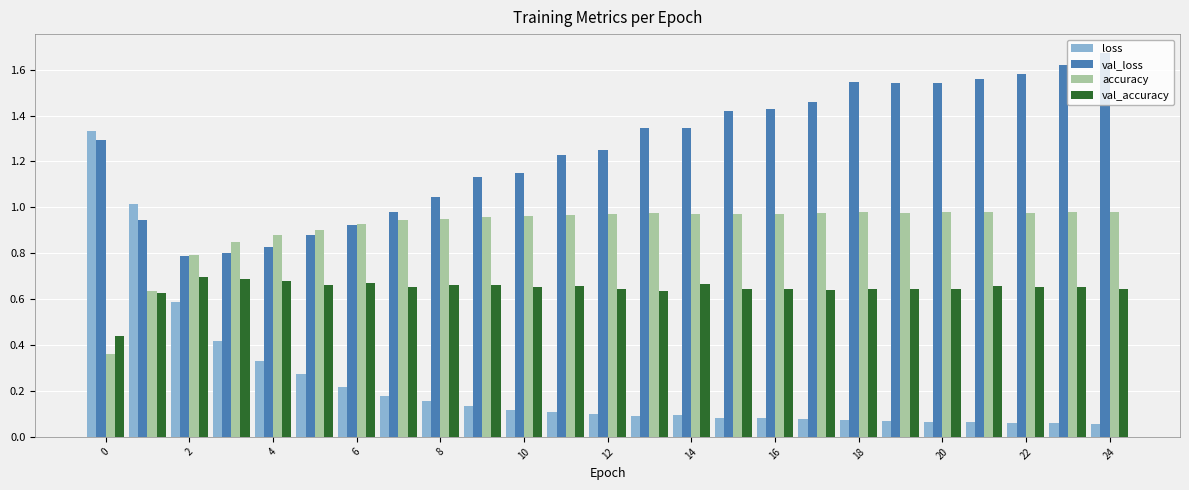

List the series in order of their overall mean, highest first.

val_loss, accuracy, val_accuracy, loss